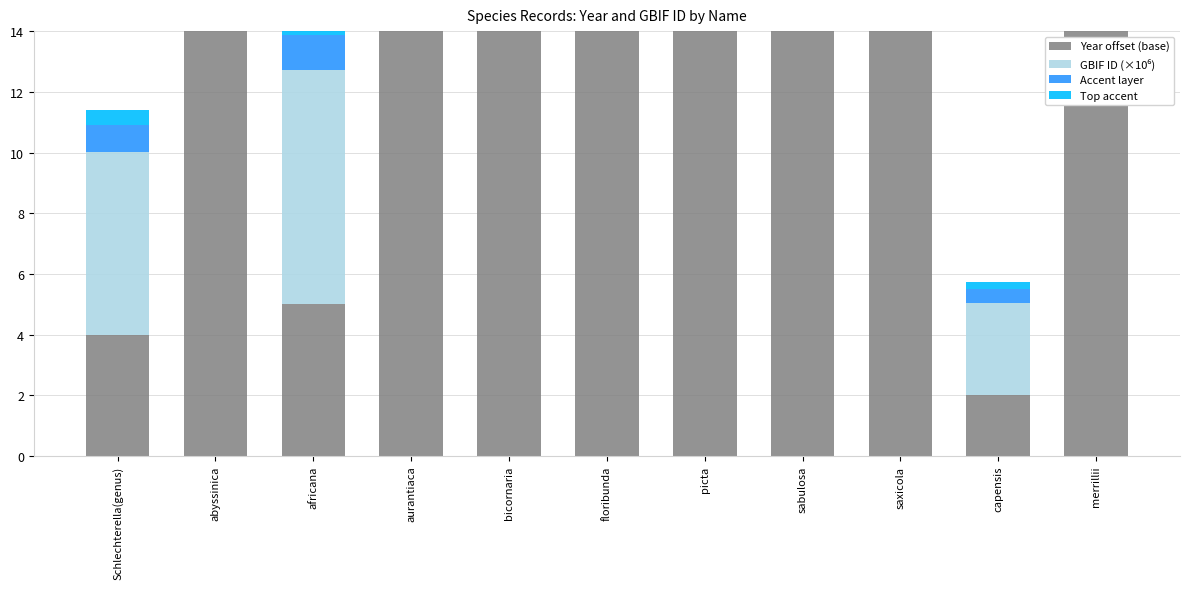

Which category has the lowest value across all series?

sabulosa